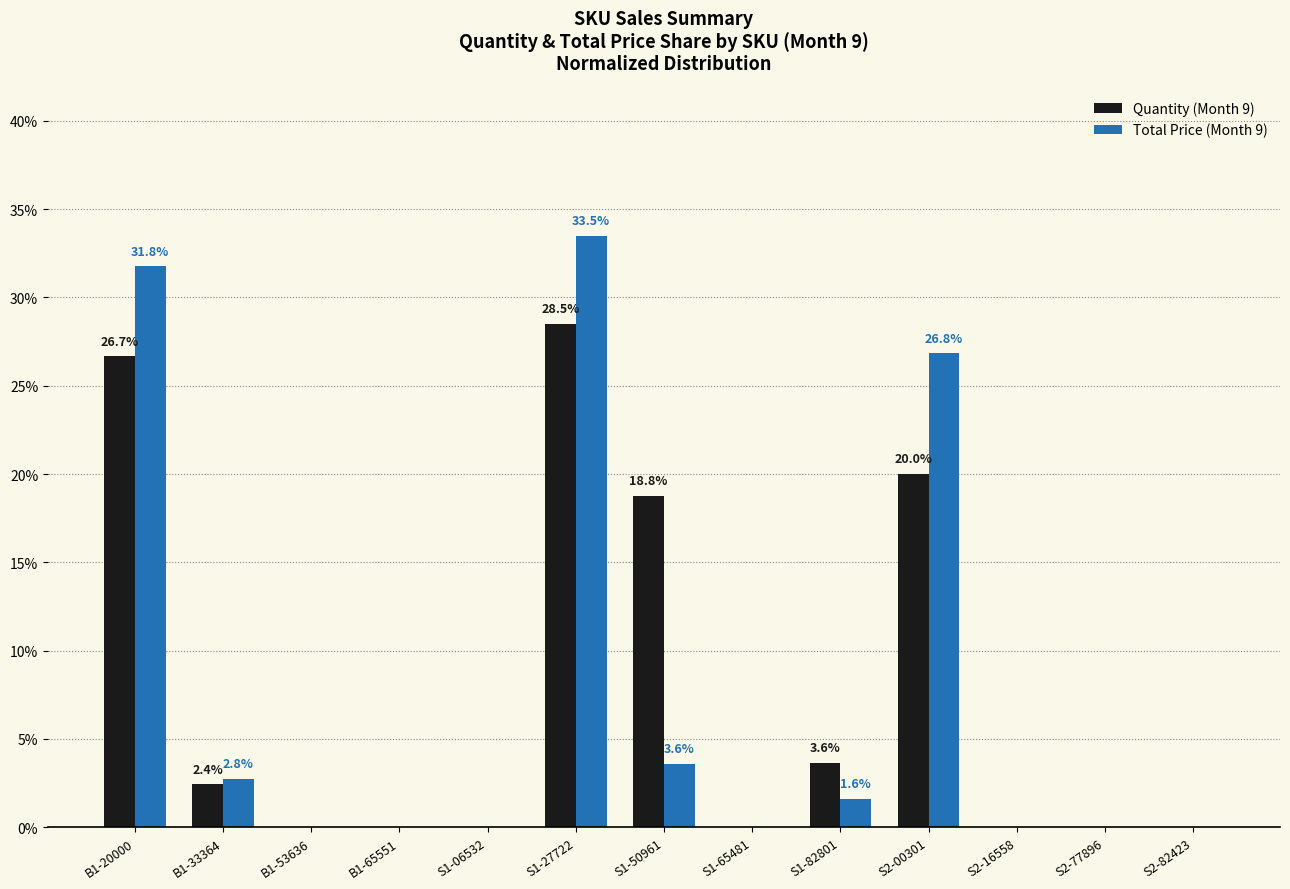

Are the bars horizontal?

No